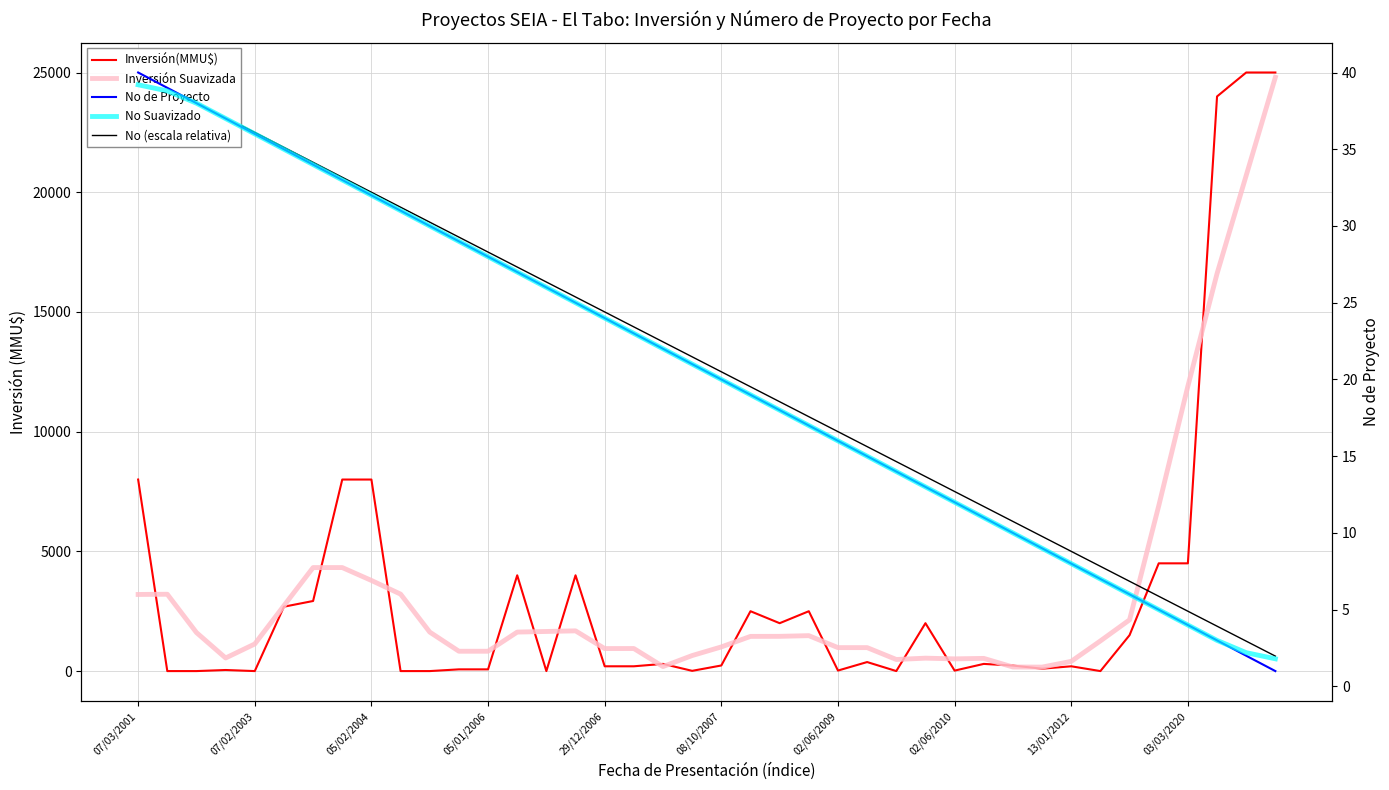

Between 07/02/2003 and 24, which series saw the biggest shift?

No (escala relativa)